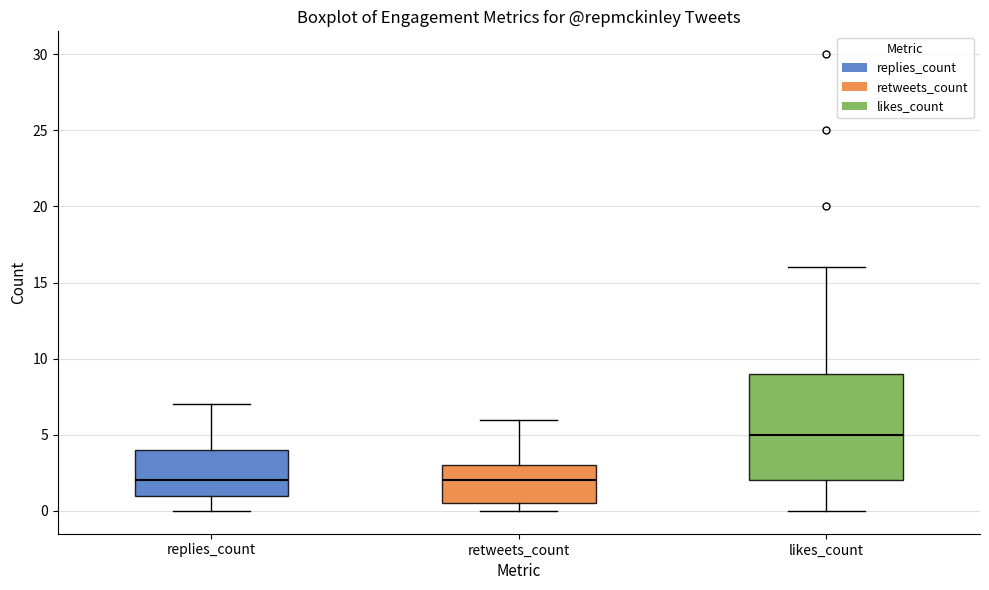

Which box's median line is the highest?

likes_count